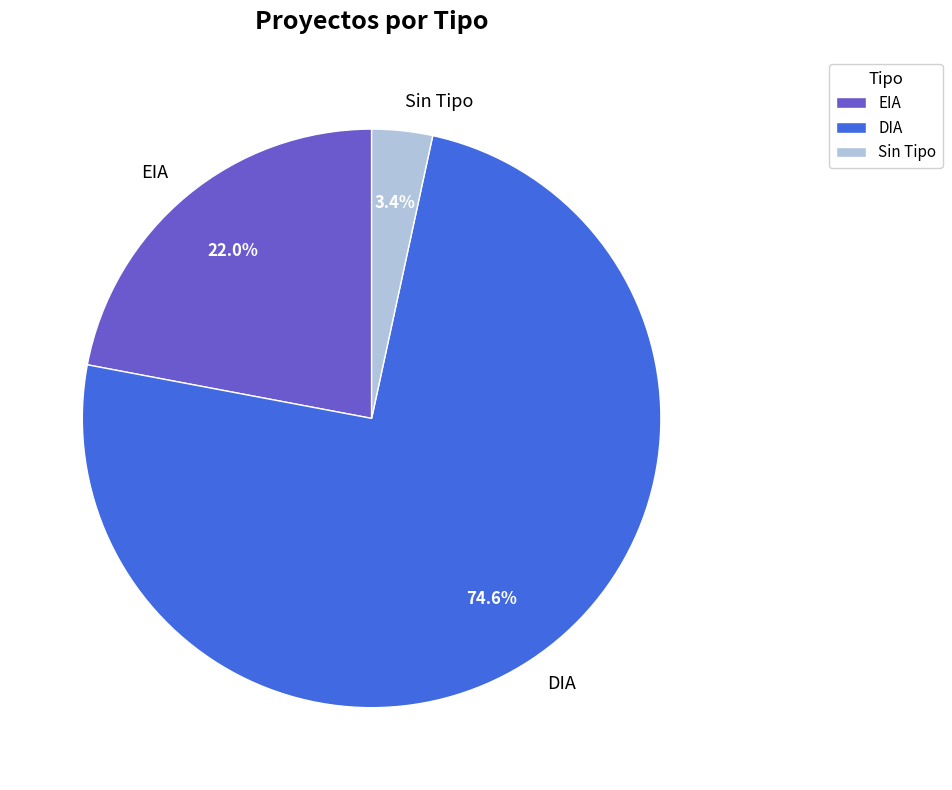

What is the total percentage of EIA and DIA?

96.6%